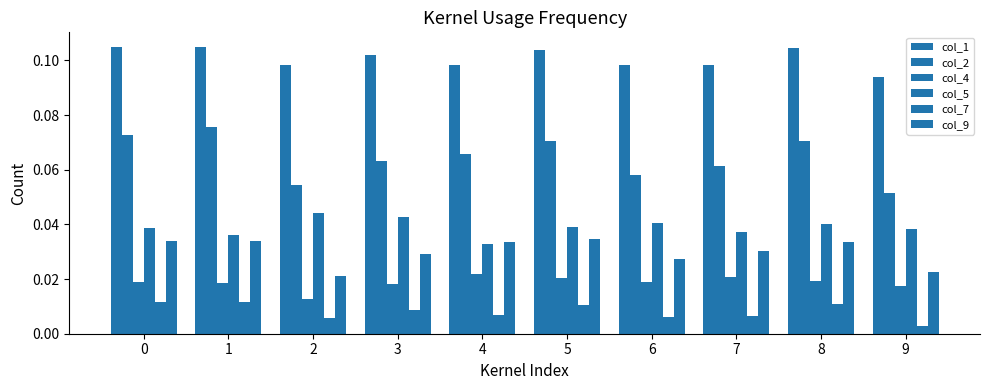

Which series changed the most between 2 and 5?

col_2